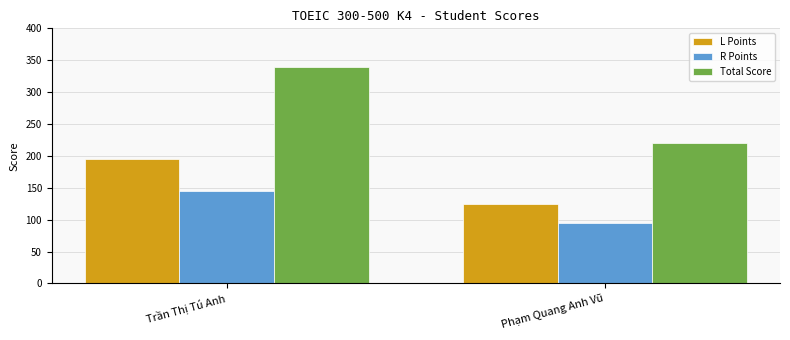

What position from the left is Phạm Quang Anh Vũ?

2